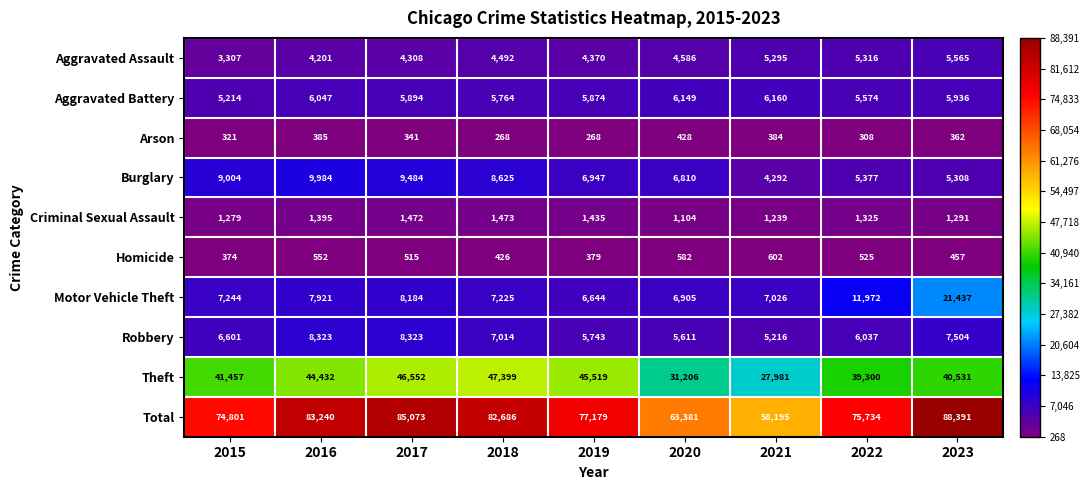

What is the difference between the second highest and second lowest values in the Arson series?

117